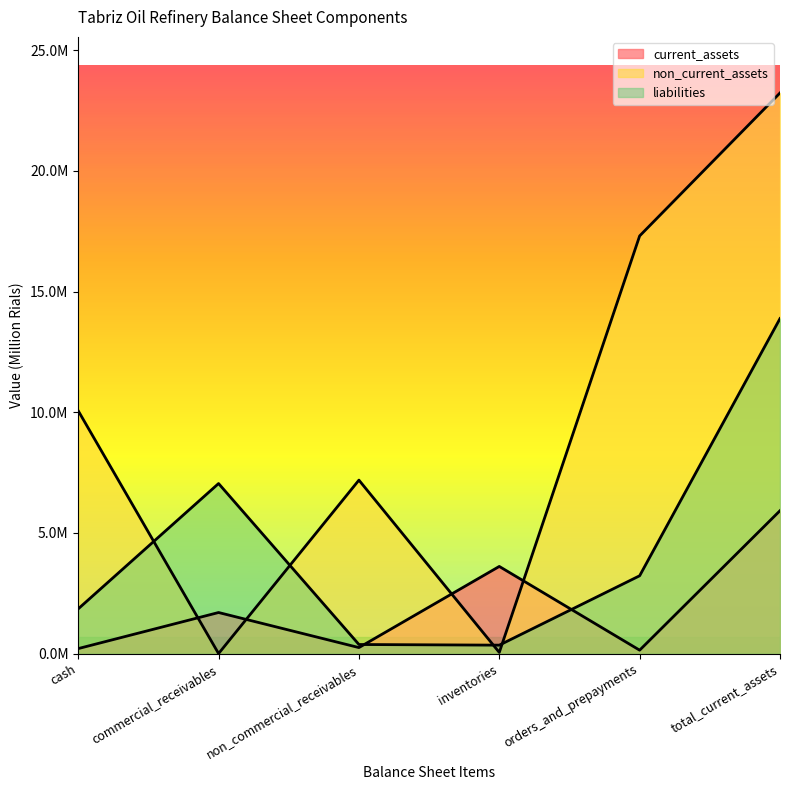

What is the maximum value shown in the chart?

23225347